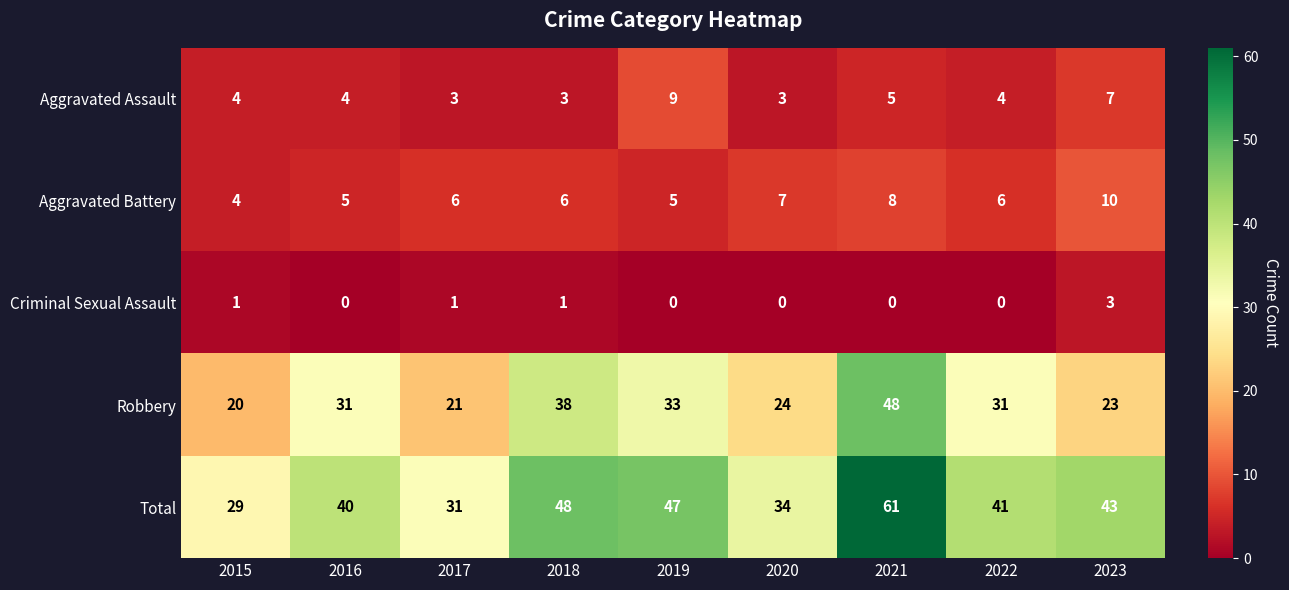

How many Aggravated Assault values are between 3 and 5?

7